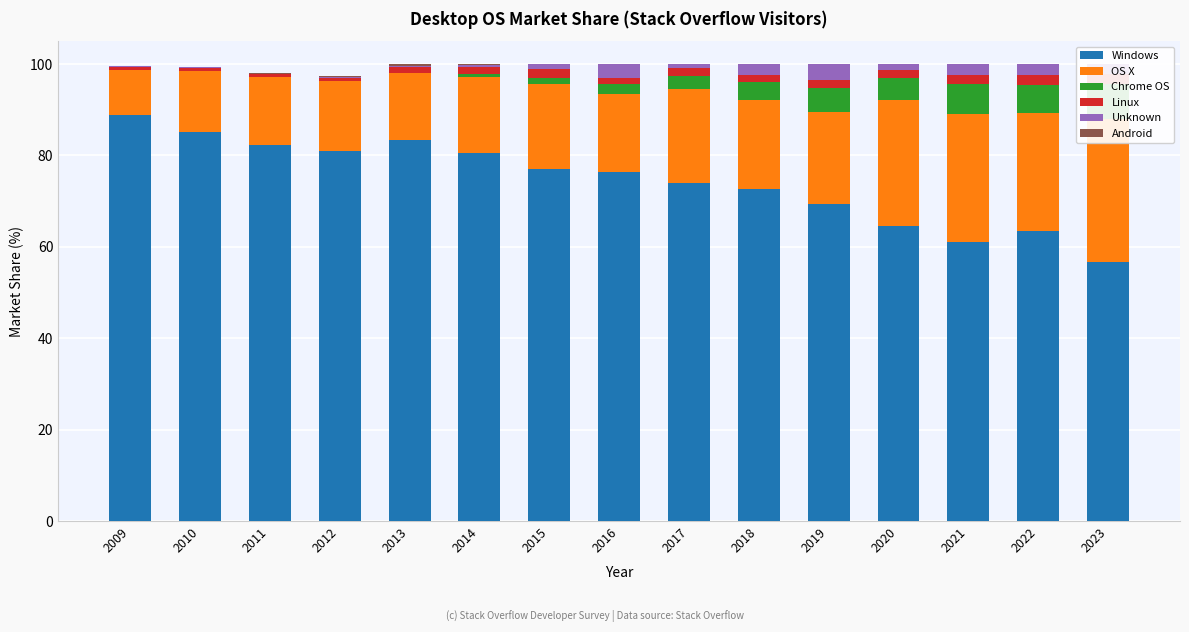

Is the value of Linux at 2019 greater than the value of Android at 2017?

Yes